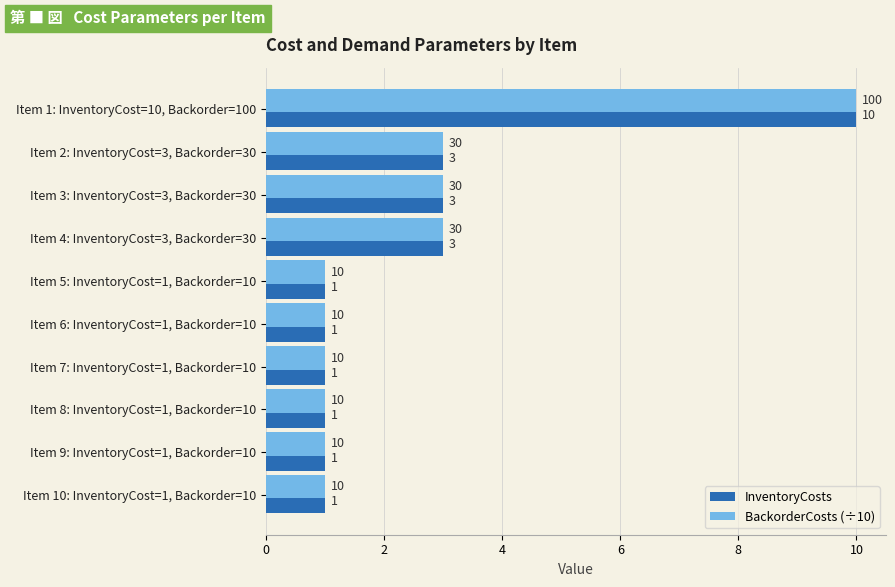

How many series are shown in this chart?

2